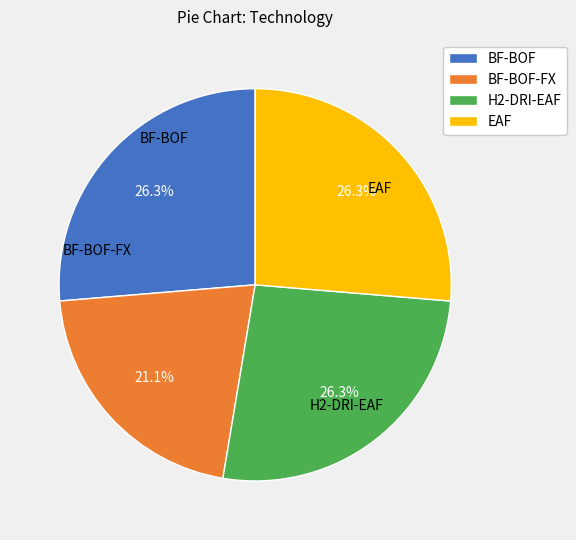

To the nearest percent, what percentage of the pie is EAF?

26%